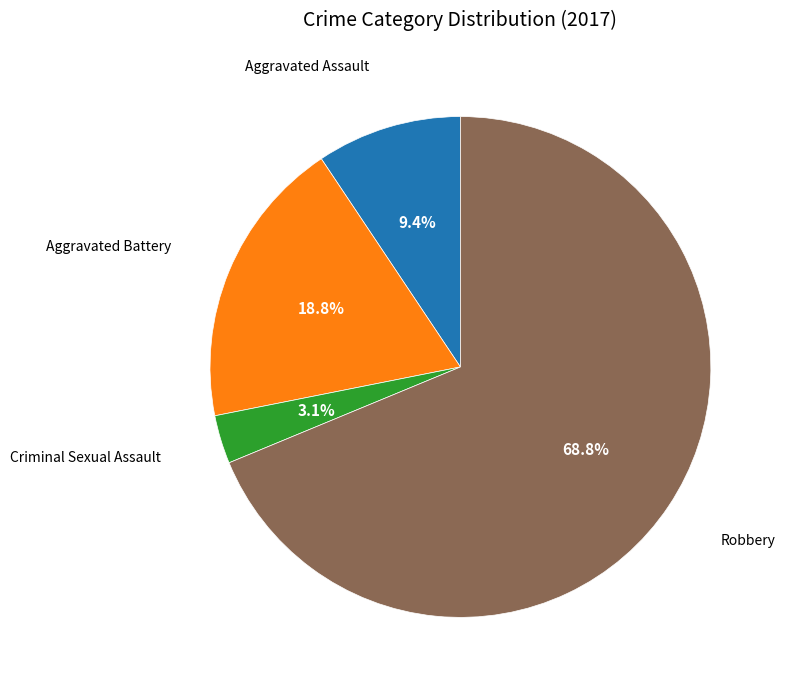

How many segments does this pie chart have?

4